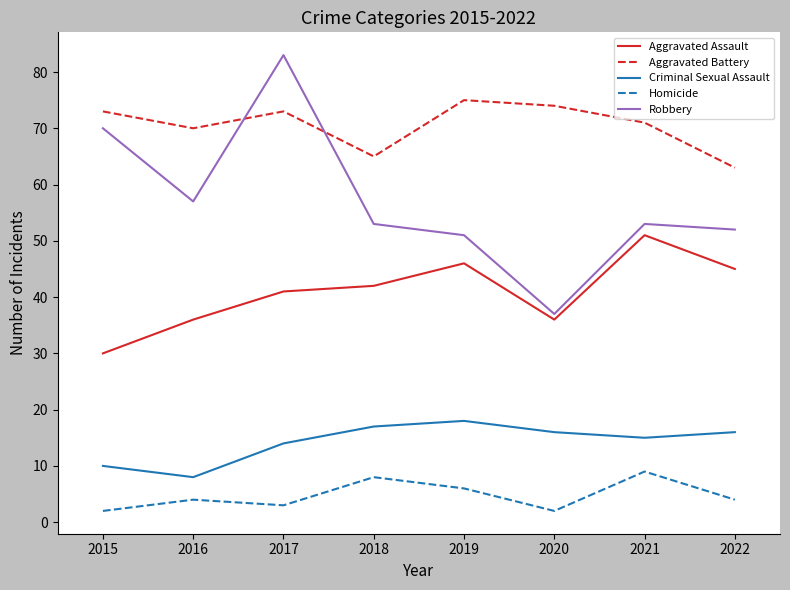

True or false: Criminal Sexual Assault has more than 2 points higher than both neighbors.

False